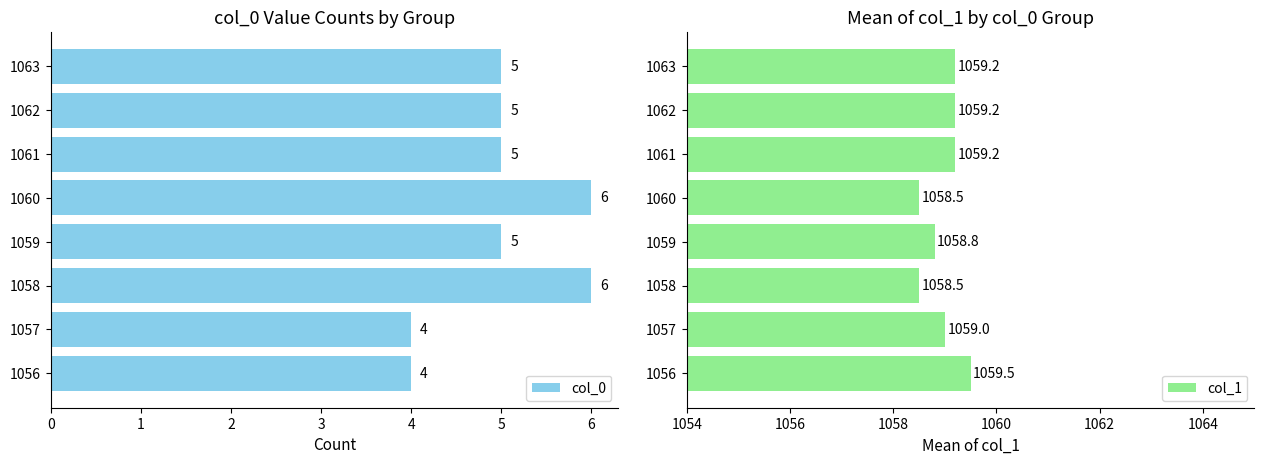

Is it true that col_0 equals 5 at 1062?

True